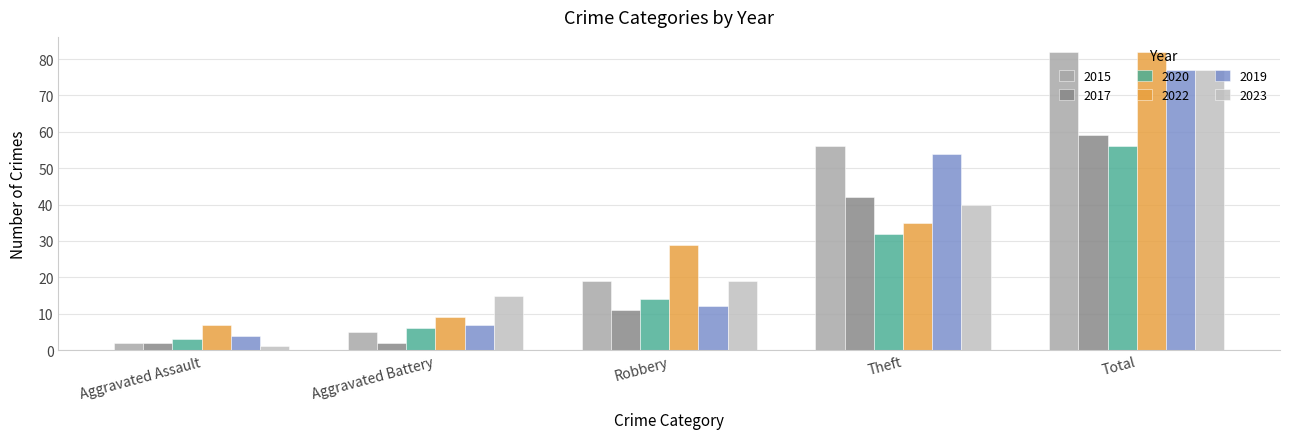

Reading left to right, extract all data points from this chart.

2015: Aggravated Assault=2	Aggravated Battery=5	Robbery=19	Theft=56	Total=82
2017: Aggravated Assault=2	Aggravated Battery=2	Robbery=11	Theft=42	Total=59
2020: Aggravated Assault=3	Aggravated Battery=6	Robbery=14	Theft=32	Total=56
2022: Aggravated Assault=7	Aggravated Battery=9	Robbery=29	Theft=35	Total=82
2019: Aggravated Assault=4	Aggravated Battery=7	Robbery=12	Theft=54	Total=77
2023: Aggravated Assault=1	Aggravated Battery=15	Robbery=19	Theft=40	Total=77